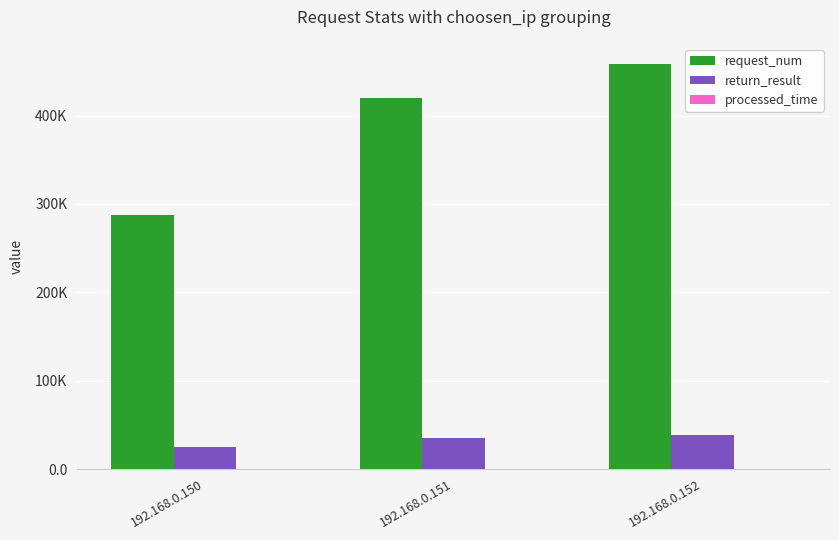

Are the bars horizontal?

No